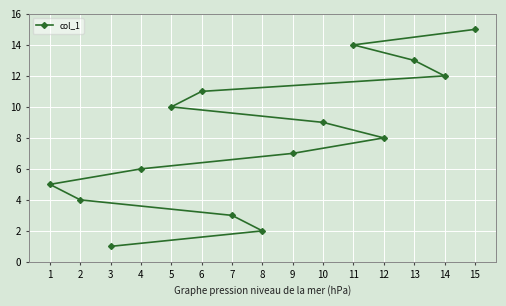

What is the minimum value shown in the chart?

1